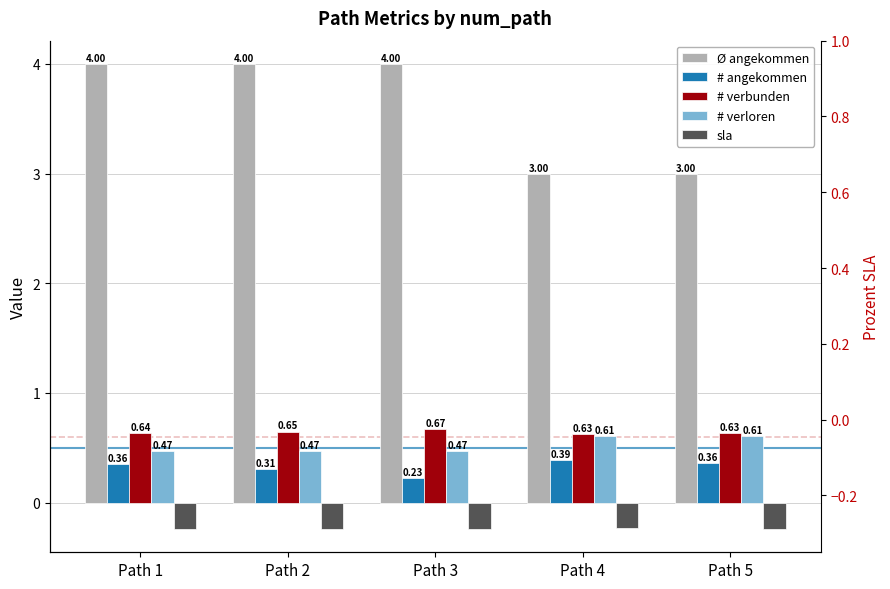

What is the value of the # verloren bar at the 2nd from the left?

0.5